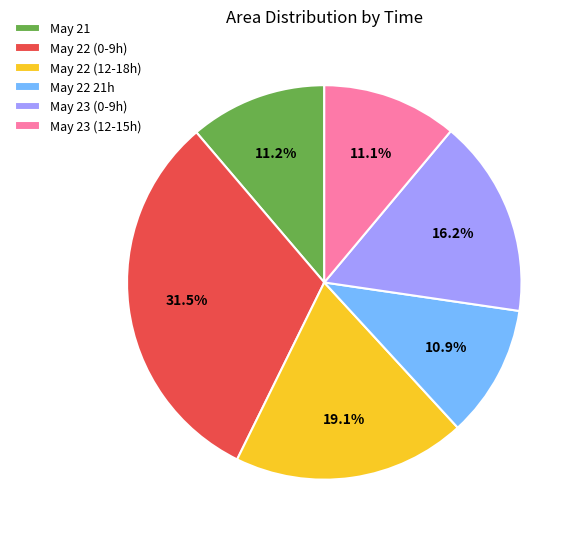

What is the largest slice in the pie chart?

May 22 (0-9h)